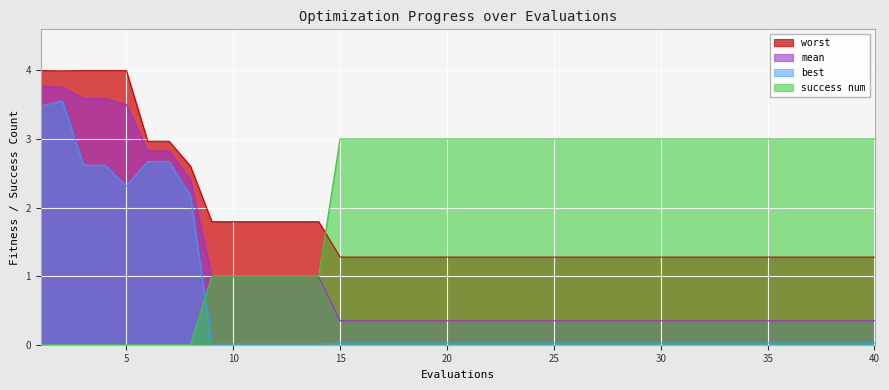

Where is the first local minimum for worst?

2